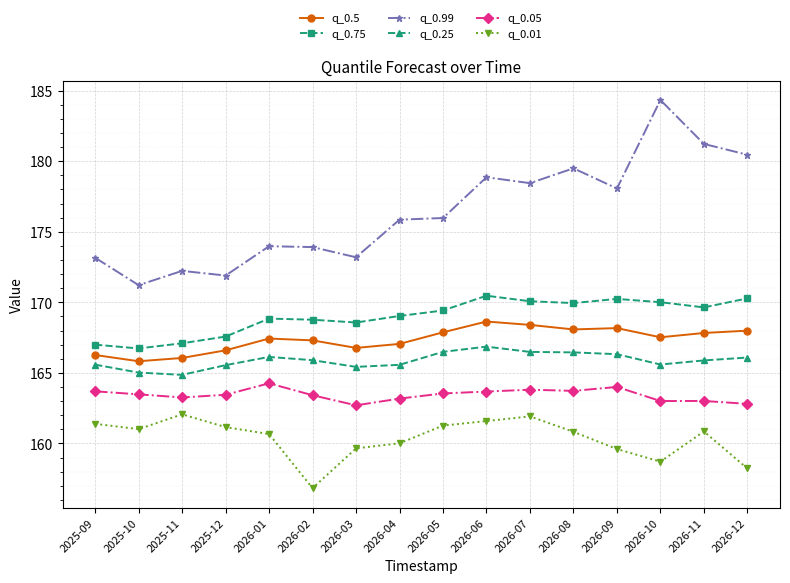

List the series in order of their peak value, highest first.

q_0.99, q_0.75, q_0.5, q_0.25, q_0.05, q_0.01